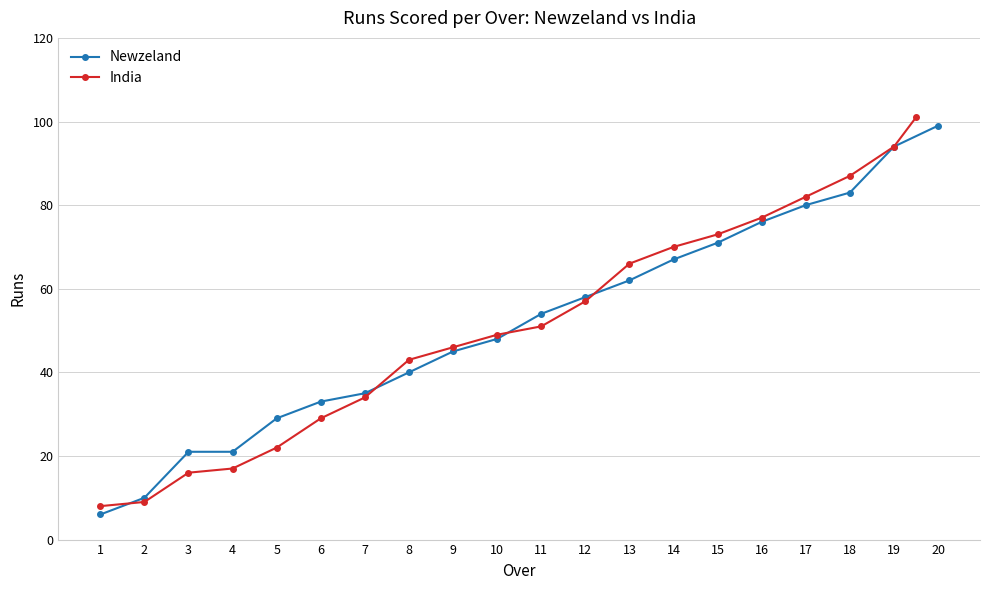

Which has a higher value, 2 or 4?

4